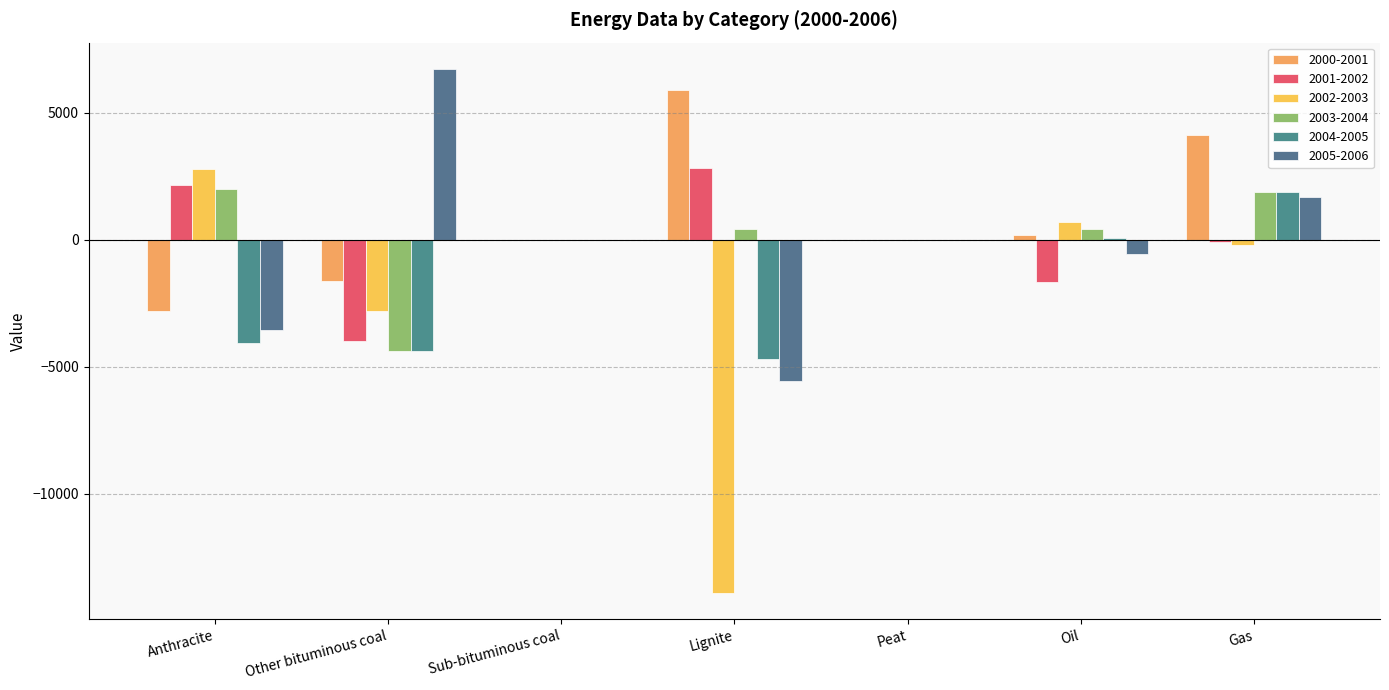

The 2001-2002 series shows 3280.5 at Anthracite. True or false?

False